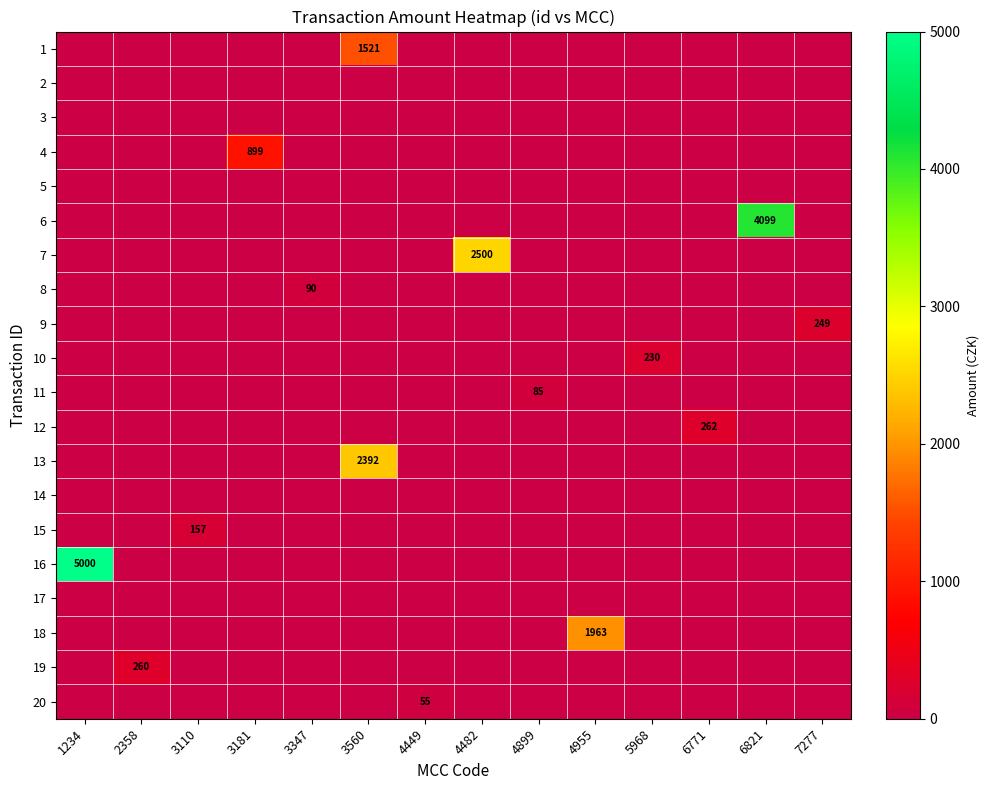

True or false: 13 has a value of 2392 at 3560.

True